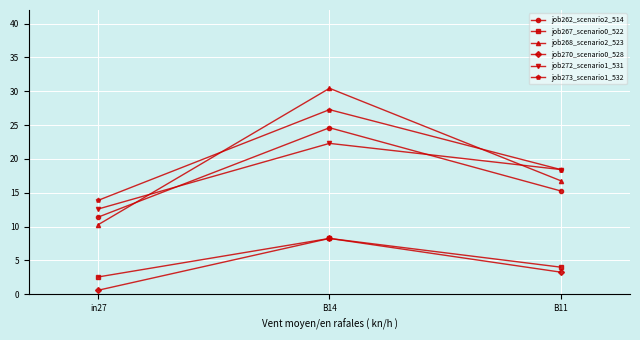

What is the difference between the job273_scenario1_532 values at B11 and B14?

8.8